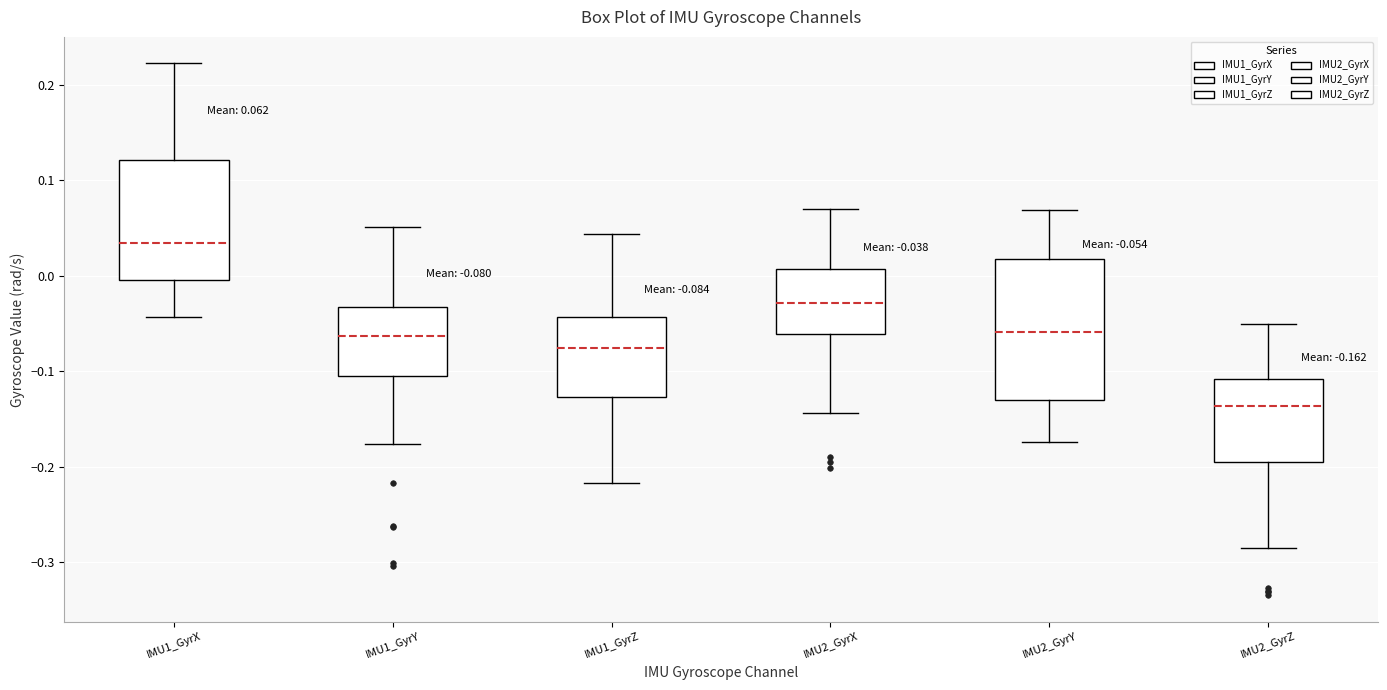

Which box has the lowest median line?

IMU2_GyrZ